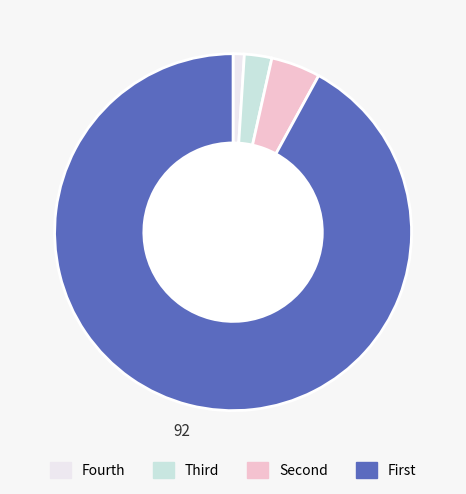

Is there any slice that represents more than half of the pie?

Yes